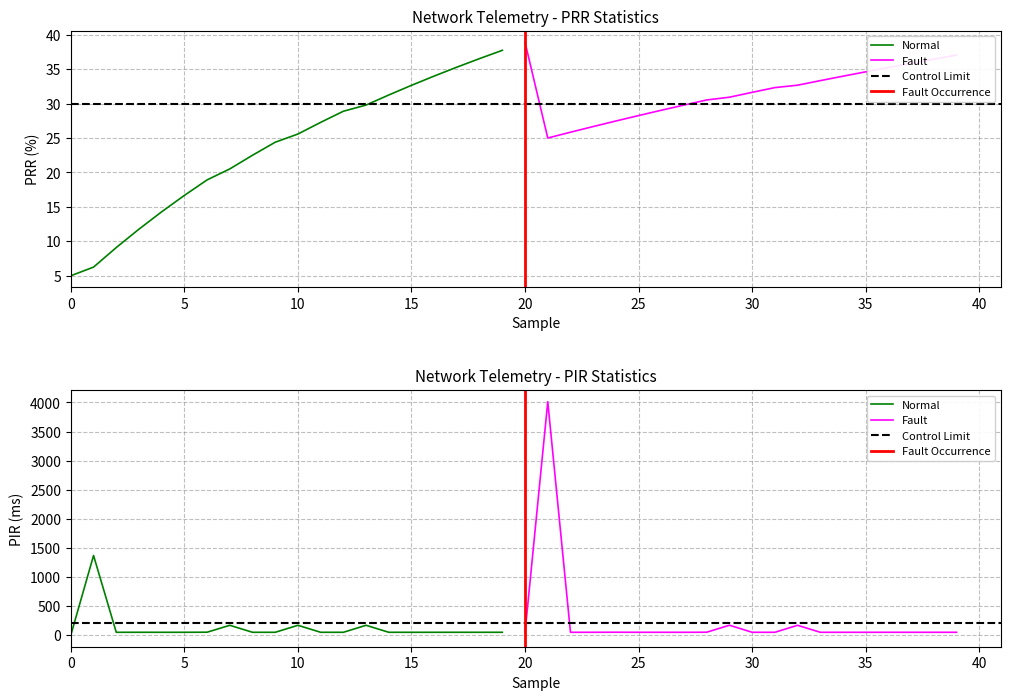

Which series has the largest total across all categories?

PIR (ms)